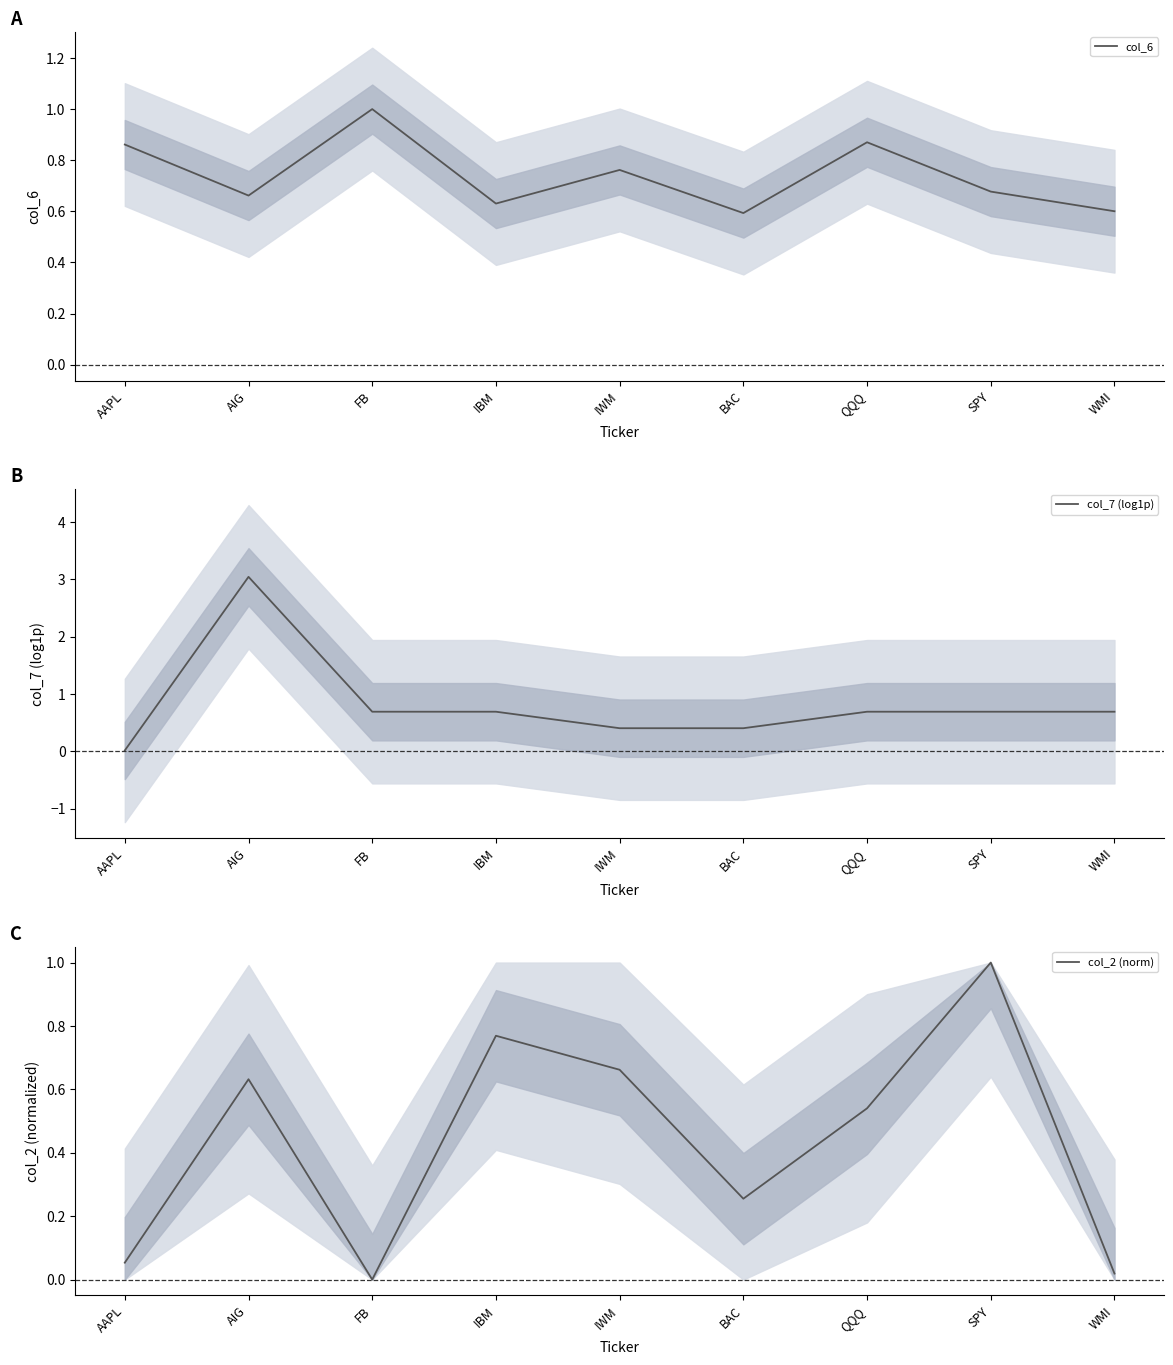

The value of col_7 (log1p) at BAC is 0.6. True or false?

False